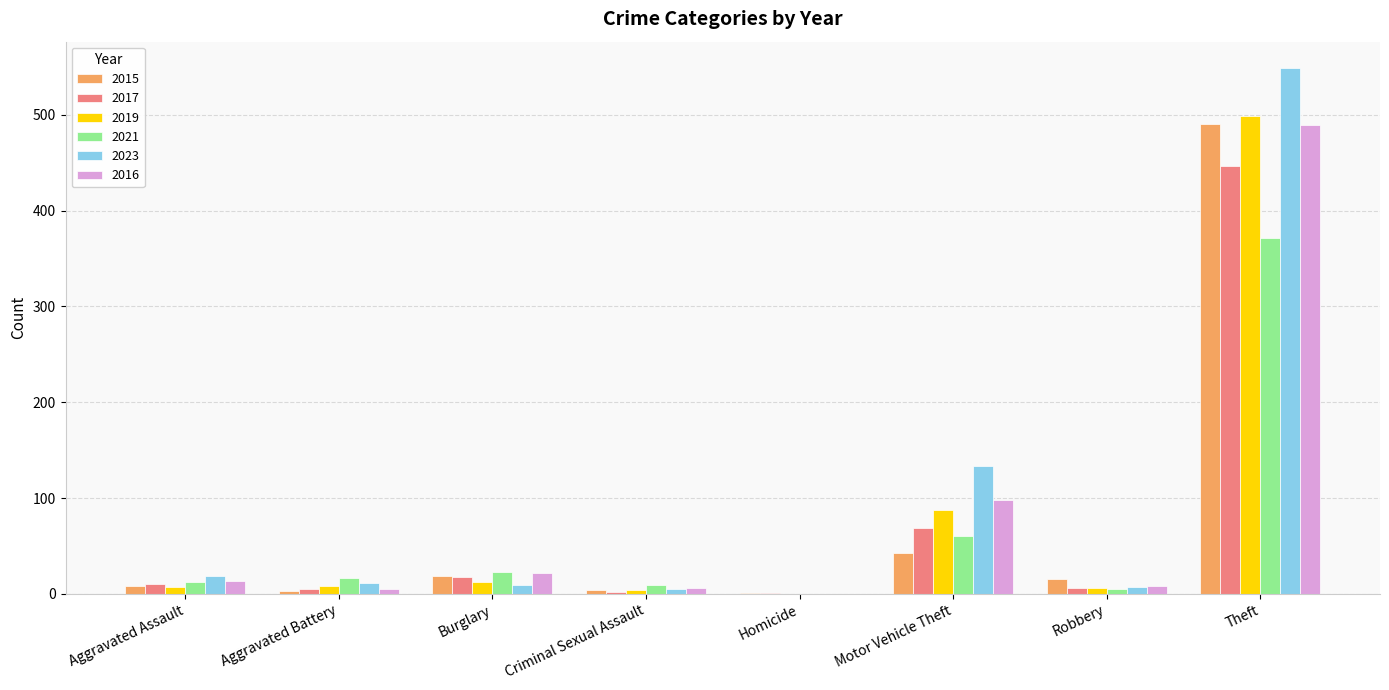

True or false: 2015 has a value of 43 at Motor Vehicle Theft.

True